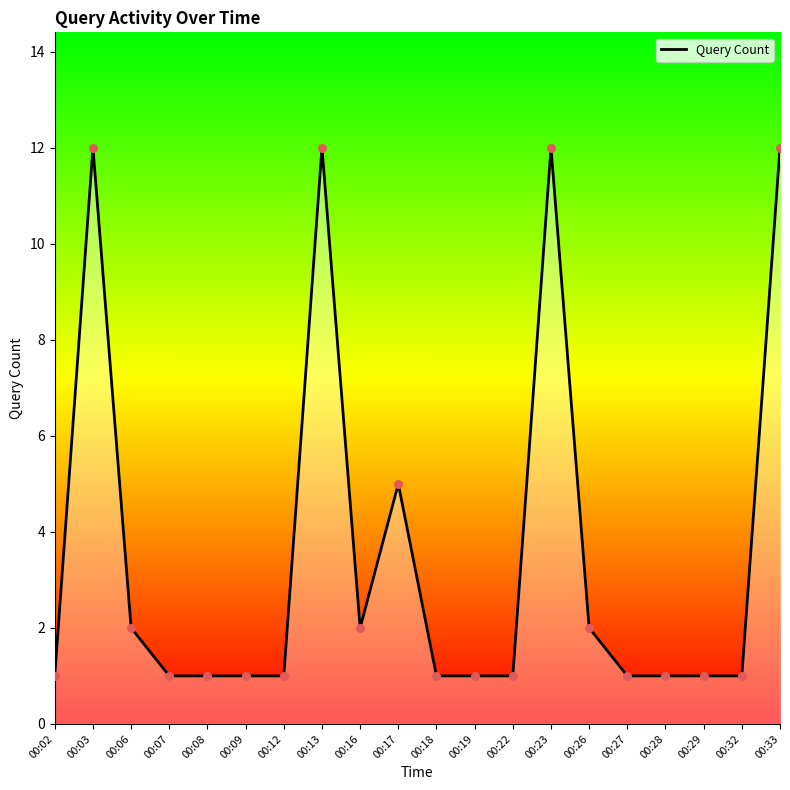

Between 00:03 and 00:29, which is larger?

00:03